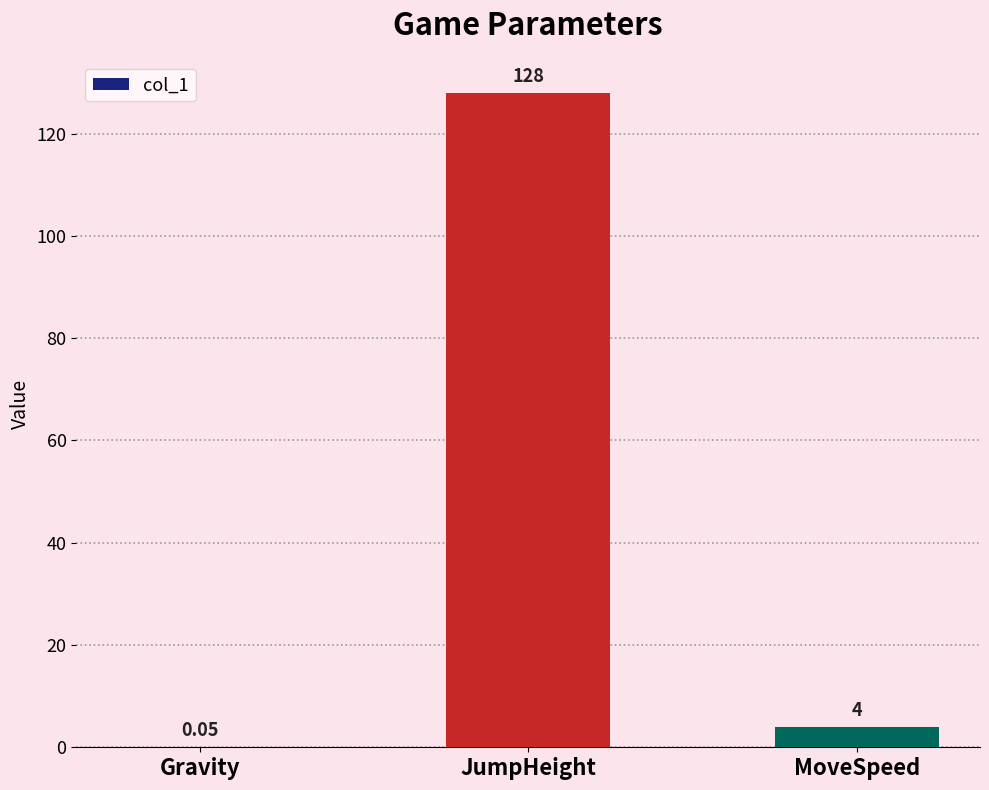

Where does the data first go above 4?

JumpHeight